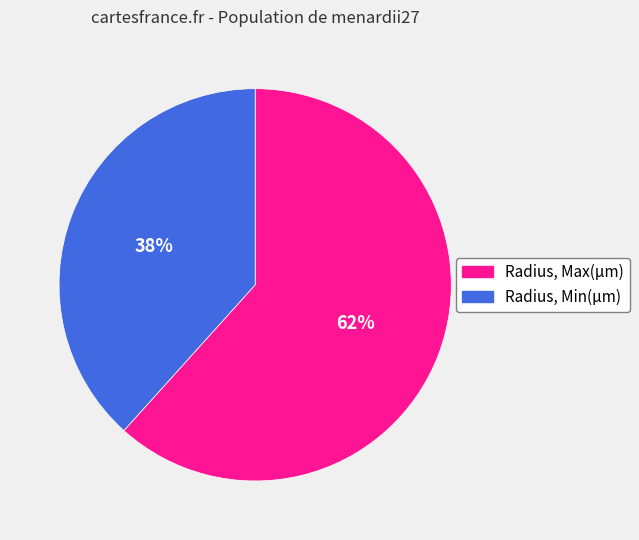

What is the largest slice in the pie chart?

Radius, Max(µm)